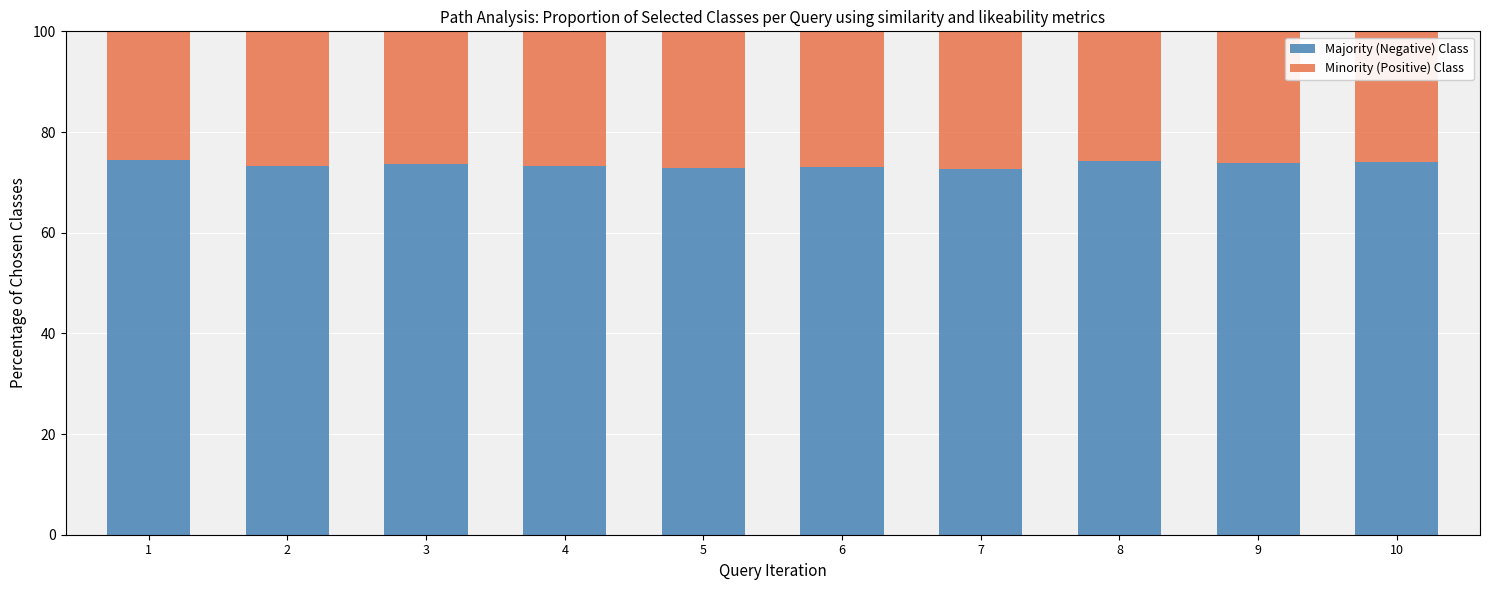

True or false: Majority (Negative) Class has a value of 28.7 at 6.

False